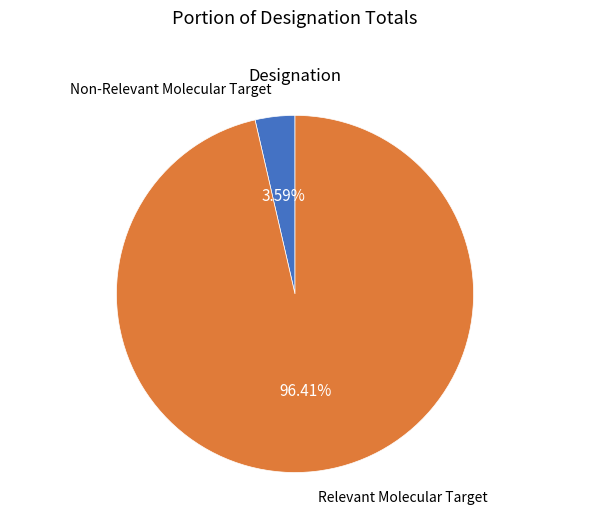

To the nearest percent, what is the difference between the Non-Relevant Molecular Target and Relevant Molecular Target slice percentages?

93%